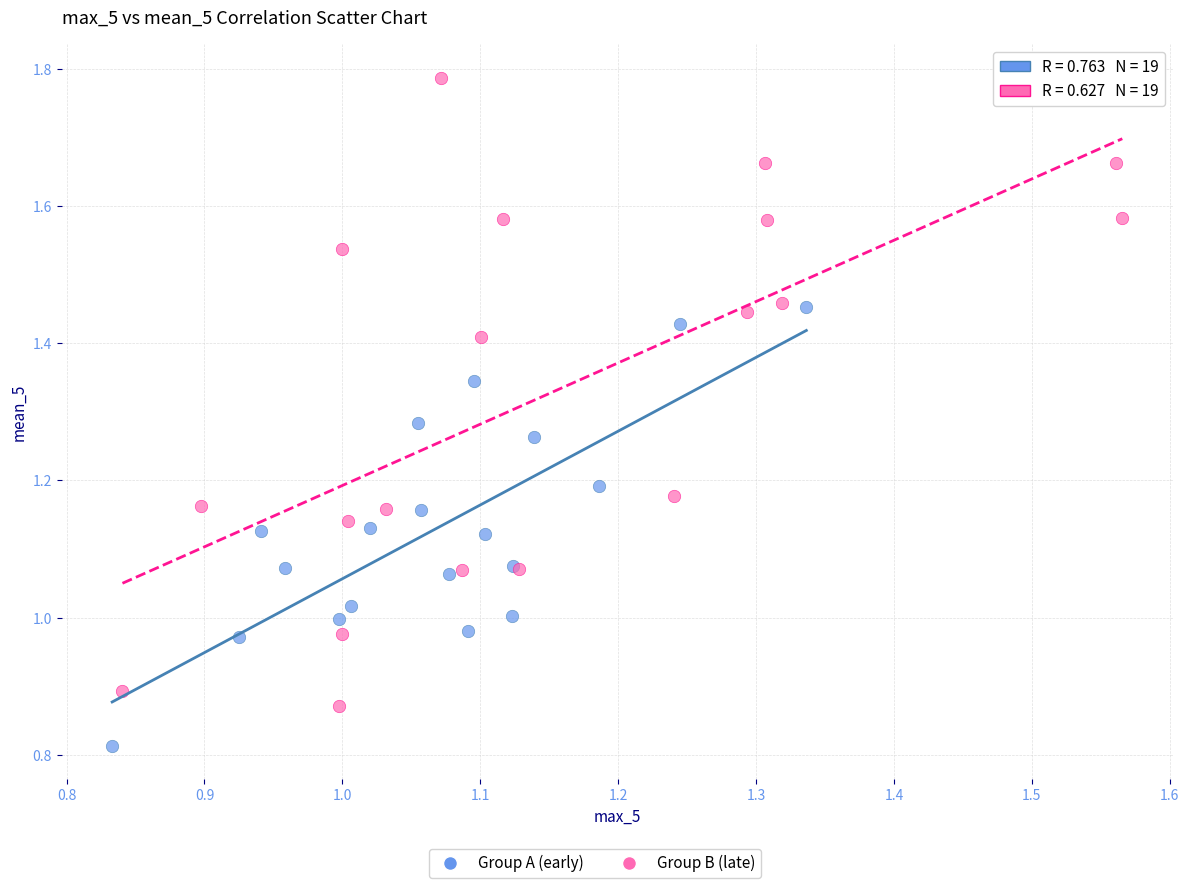

Which series contains the lowest Y value?

Group A (early)